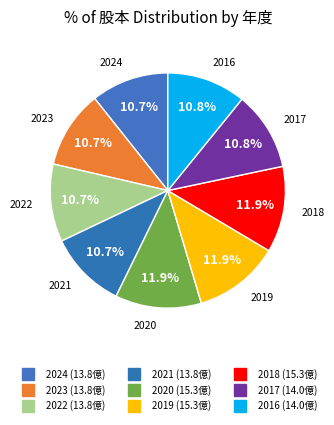

To the nearest percent, what portion does 2023 represent?

11%